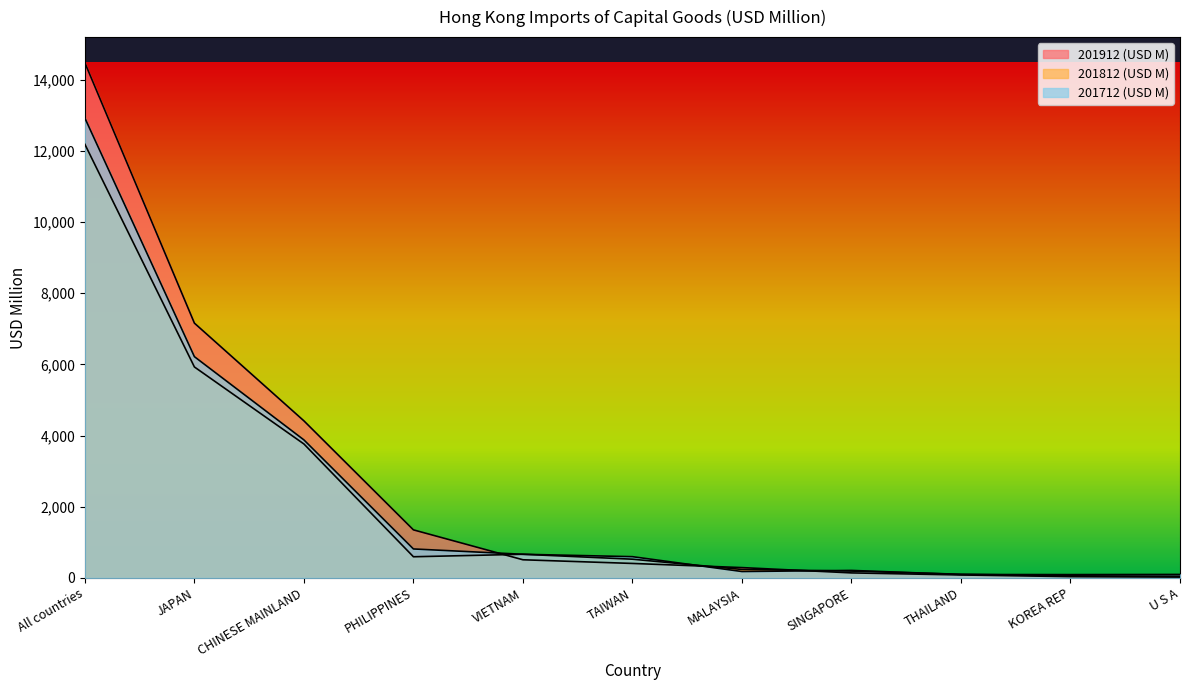

What is the difference between the second highest and second lowest values in the 201812 (USD M) series?

5868.2